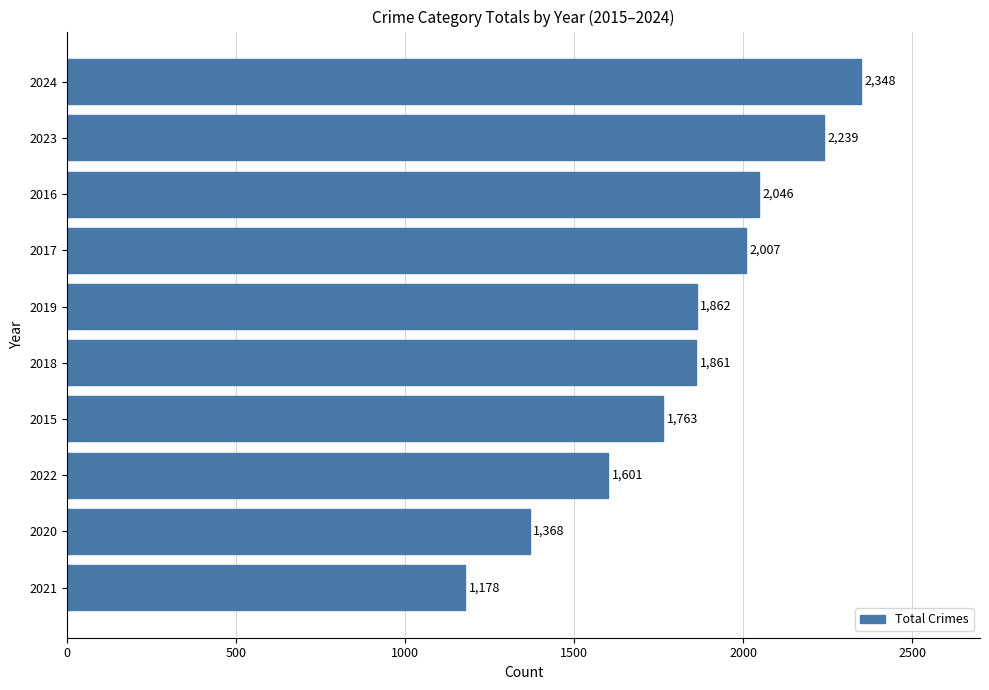

Where is the data nearest to the value 1763?

2015